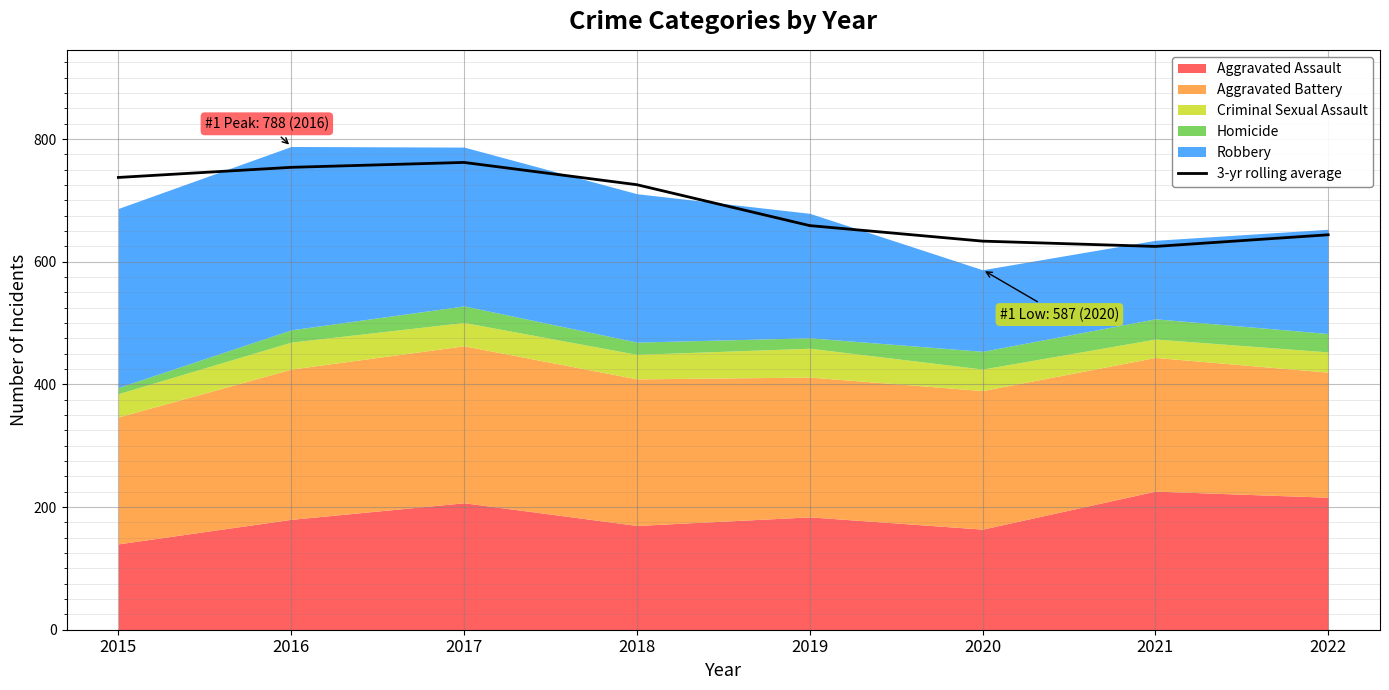

How many lines are shown in the chart?

1